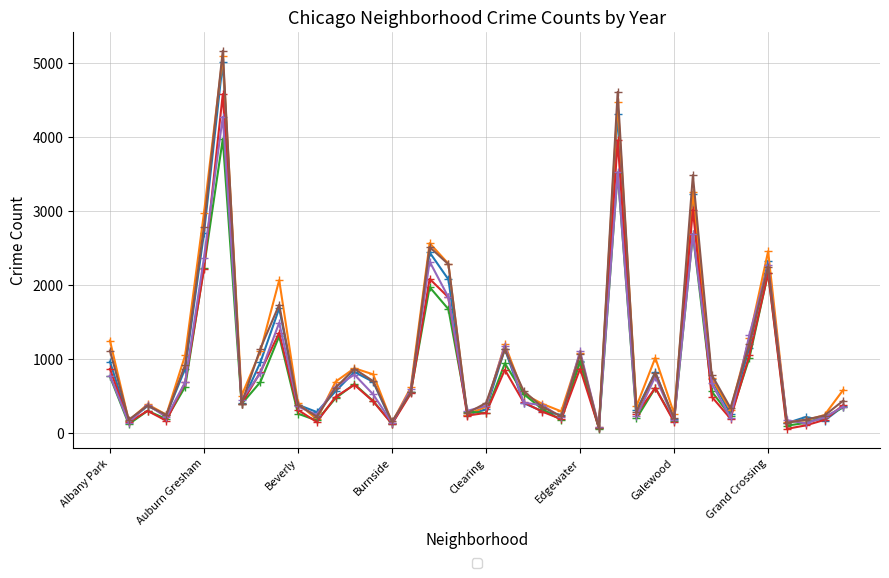

What is the greatest value displayed?

5162